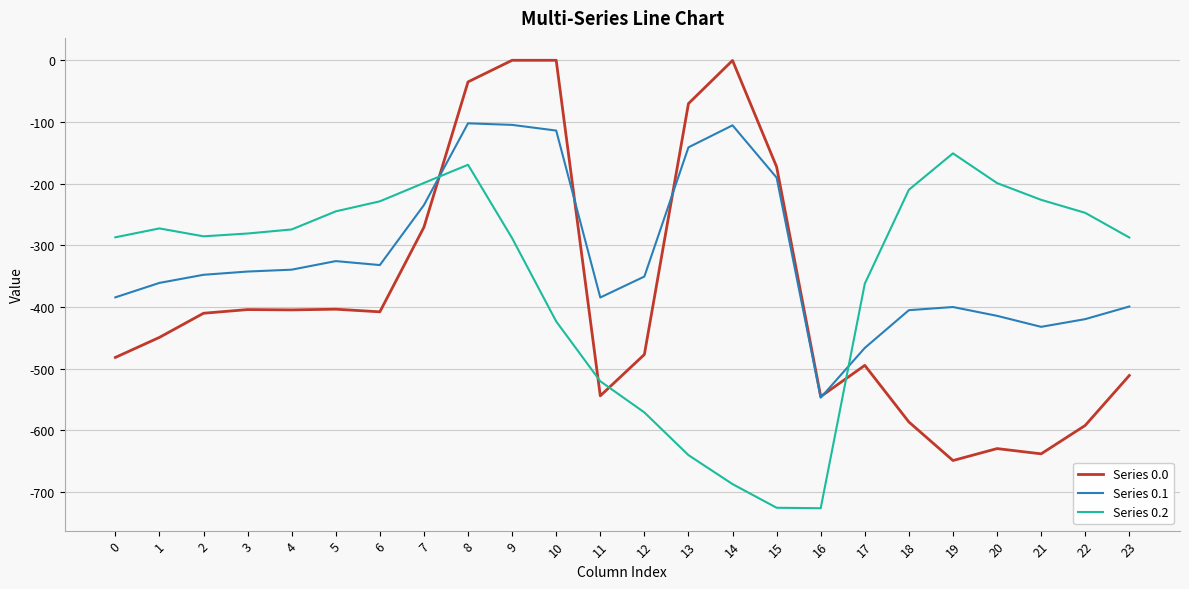

What is the sum of all Series 0.0 values?

-9181.5